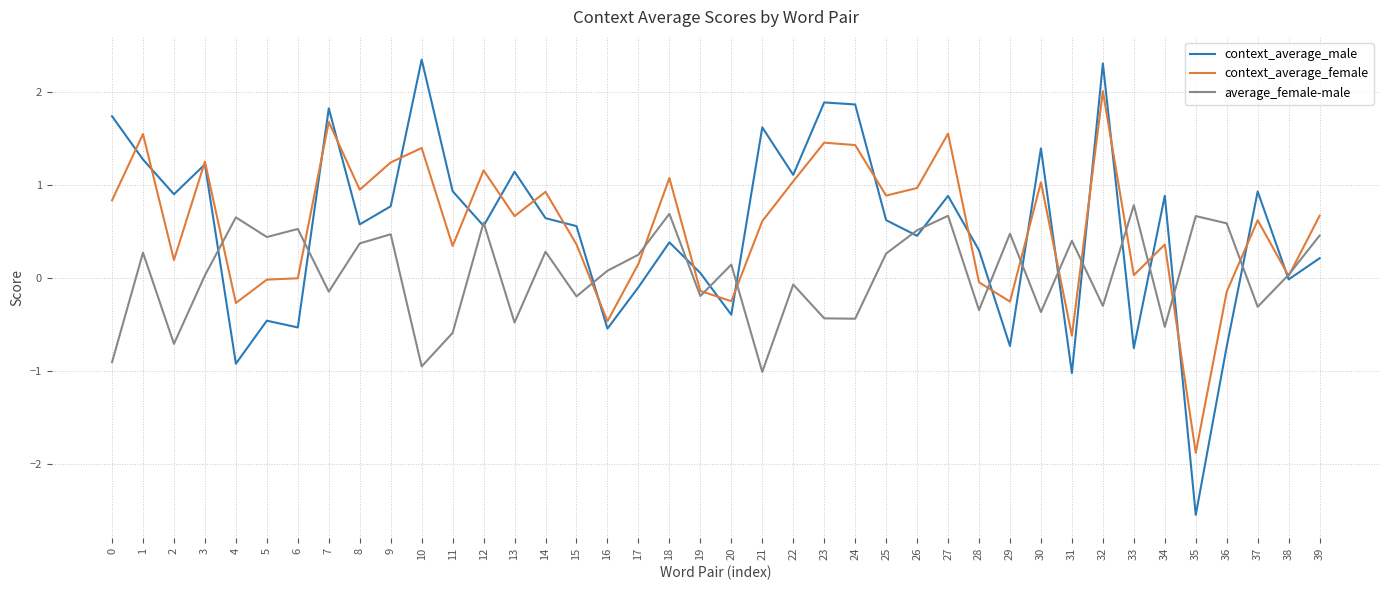

What is the minimum value for context_average_male?

-2.6